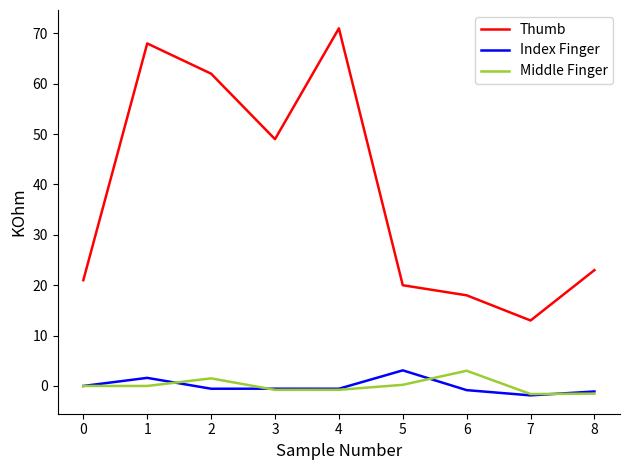

Which series has the largest total across all categories?

Thumb